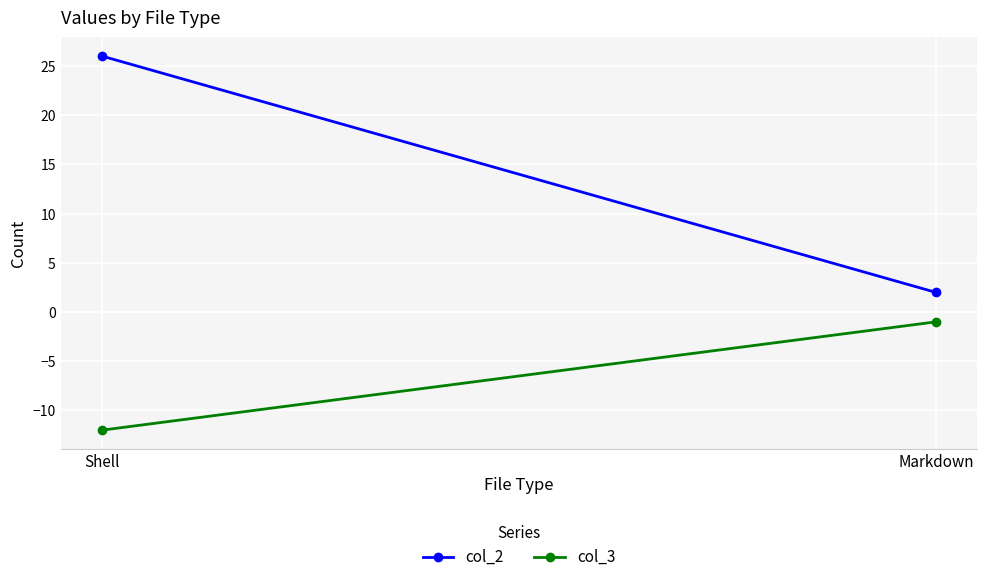

Rank the series at Markdown from lowest to highest value.

col_3, col_2